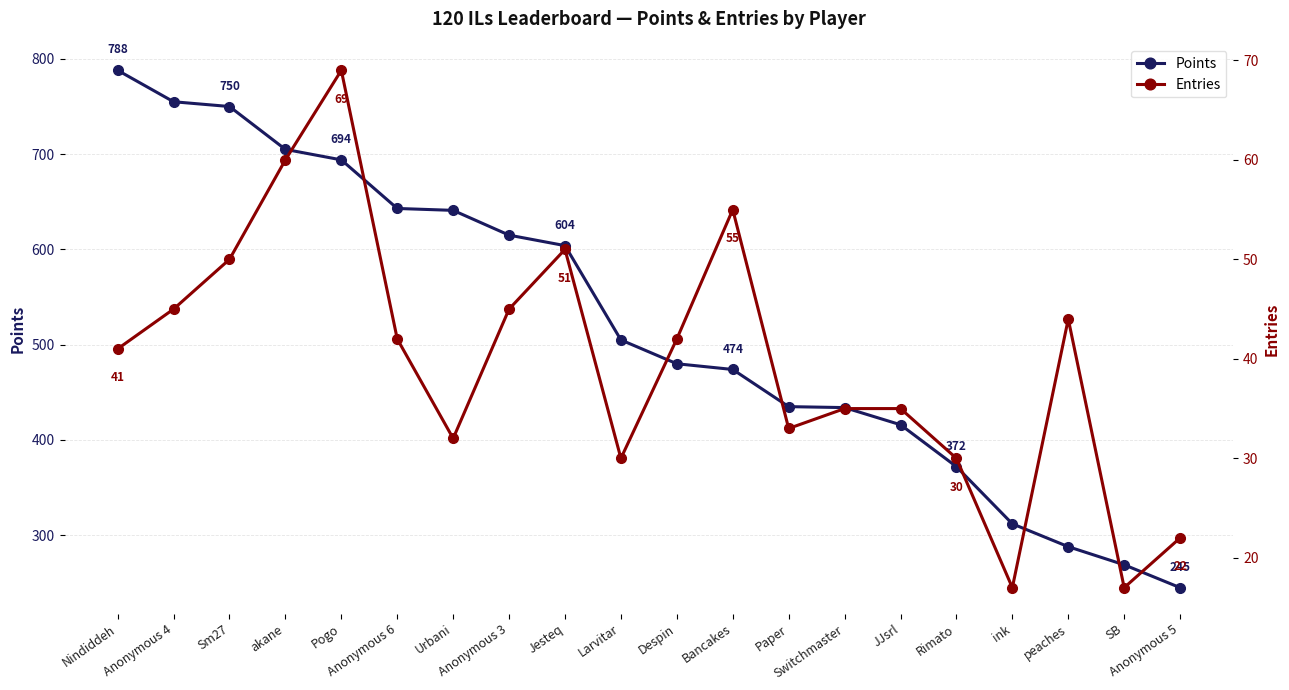

Is it true that Entries equals 28 at ink?

False